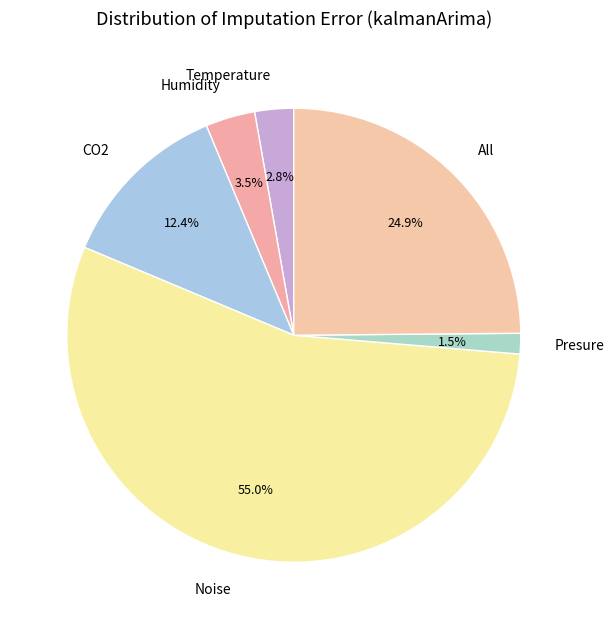

Which slice represents more than half of the pie?

Noise